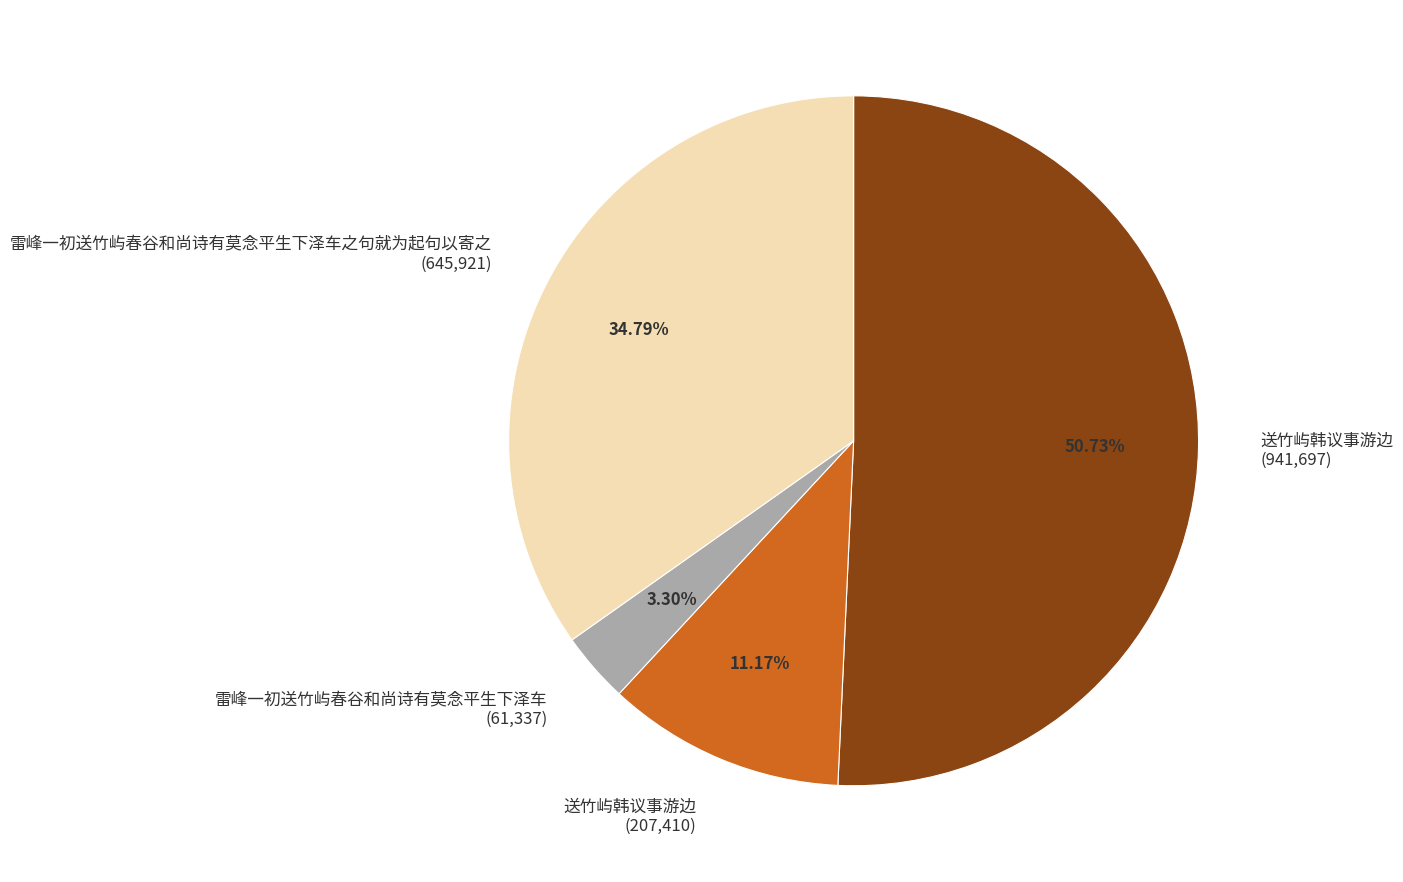

Does any single category account for the majority?

Yes